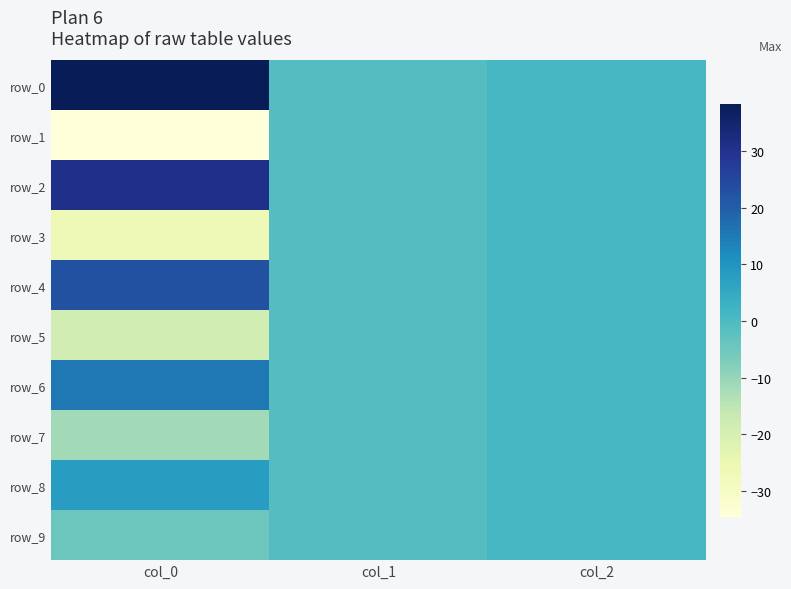

Reading left to right, what are all the values shown in this chart?

row_0: col_0=38.4	col_1=-1.0	col_2=1.0
row_1: col_0=-34.6	col_1=-1.0	col_2=1.0
row_2: col_0=30.7	col_1=-1.0	col_2=1.0
row_3: col_0=-26.7	col_1=-1.0	col_2=1.0
row_4: col_0=22.9	col_1=-1.0	col_2=1.0
row_5: col_0=-19.1	col_1=-1.0	col_2=1.0
row_6: col_0=15.4	col_1=-1.0	col_2=1.0
row_7: col_0=-11.7	col_1=-1.0	col_2=1.0
row_8: col_0=8.1	col_1=-1.0	col_2=1.0
row_9: col_0=-4.4	col_1=-1.0	col_2=1.0